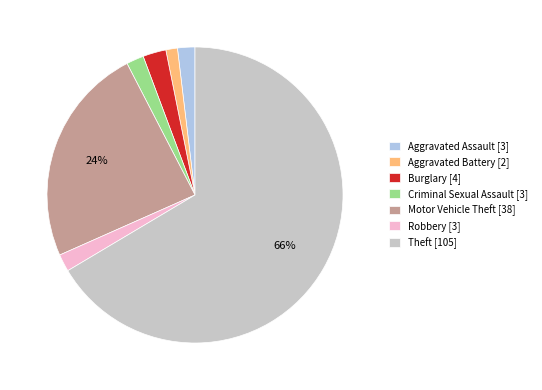

To the nearest percent, what is the average slice percentage?

14%